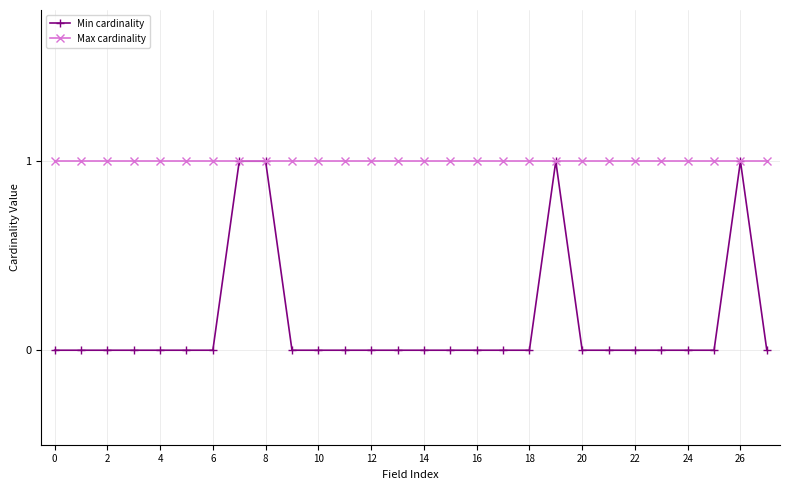

Rank the series by their average value, from highest to lowest.

Max cardinality, Min cardinality